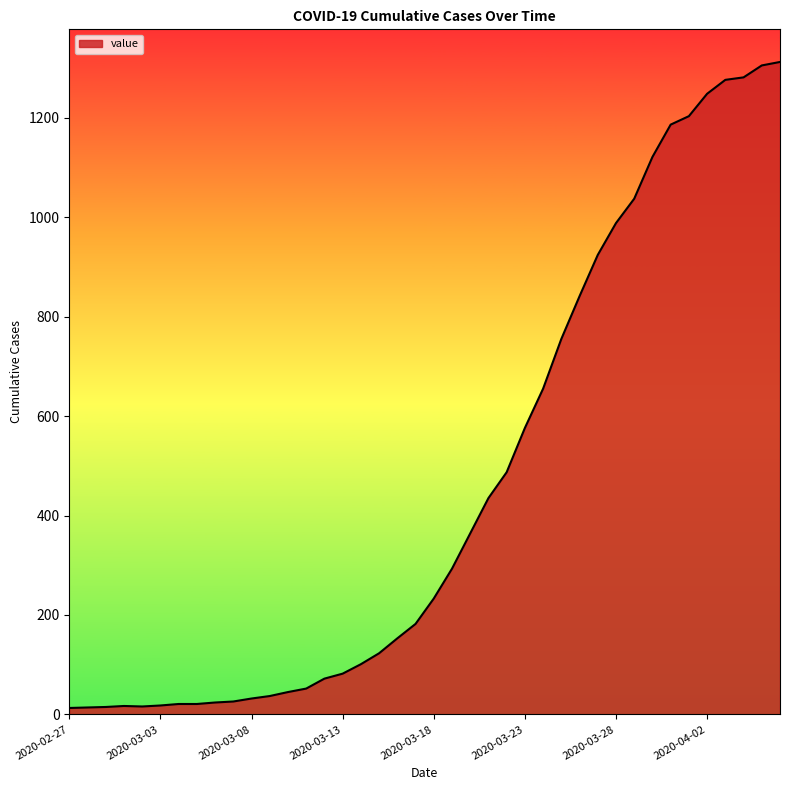

What is the greatest value displayed?

1312